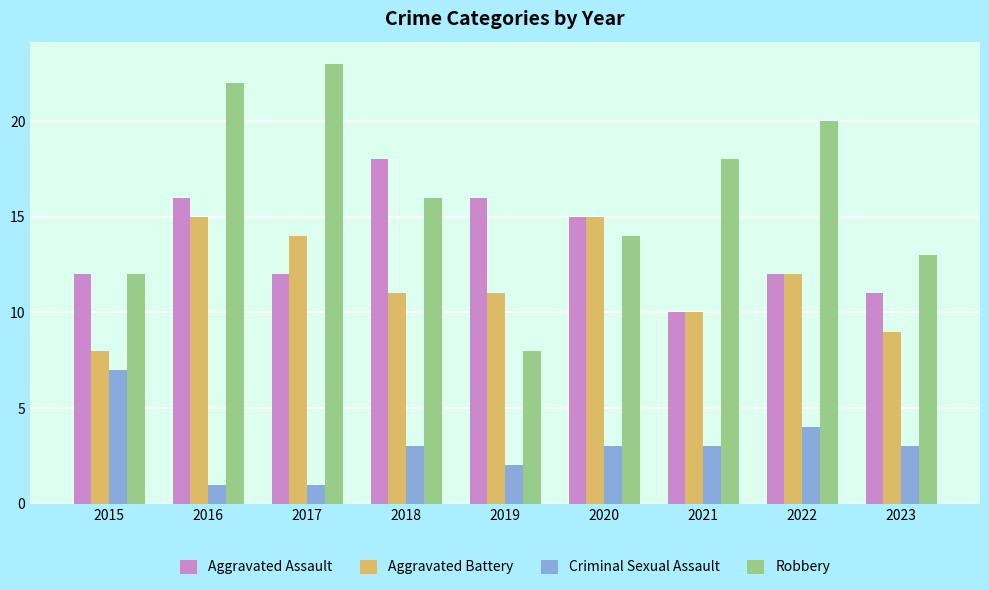

Which series has the largest total across all categories?

Robbery